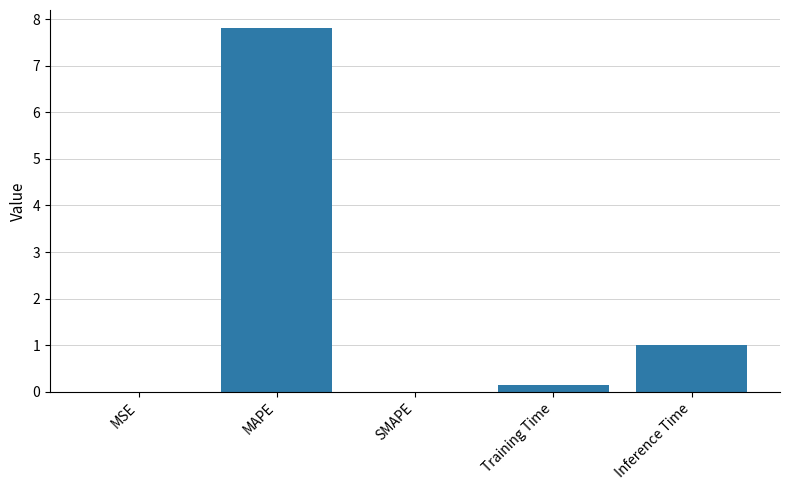

At which label is the value closest to 3?

Inference Time